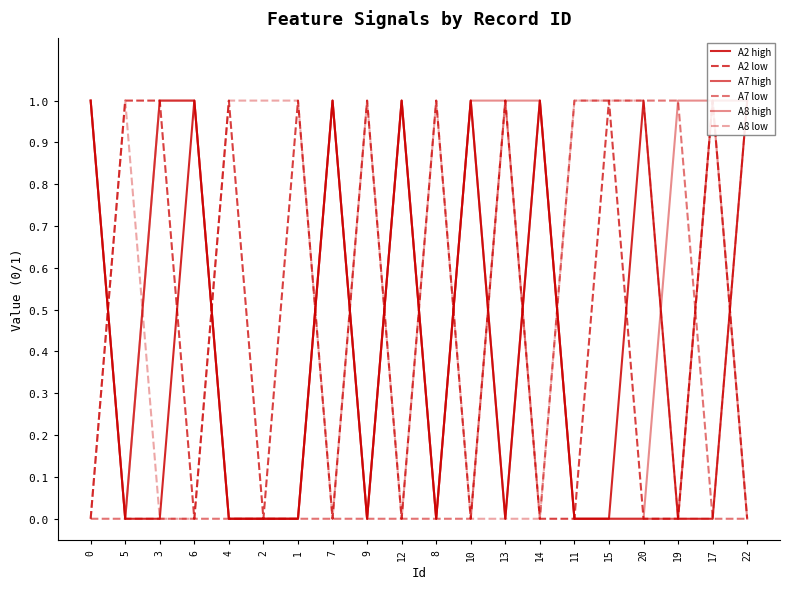

Which has a higher value, 2 or 11?

2